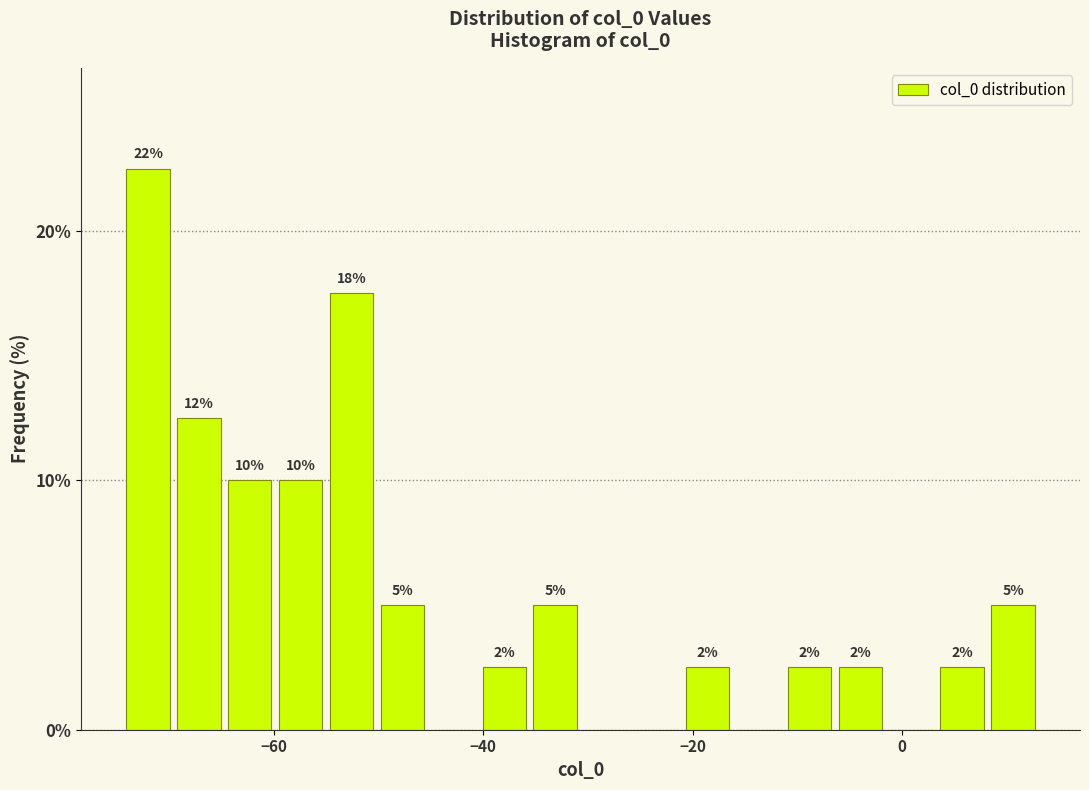

Read against the x-axis, roughly where is the centre of the tallest bar?

-72